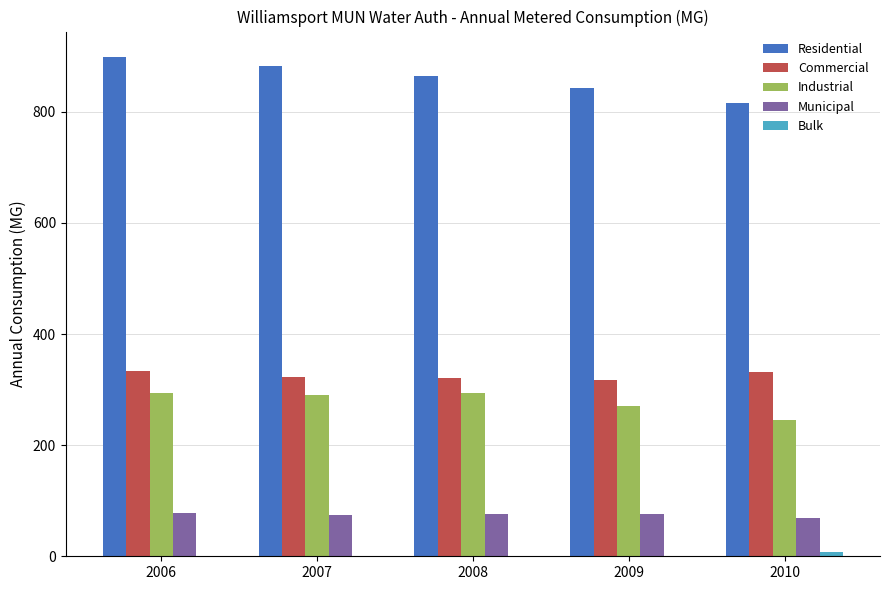

What is the sum of all Municipal values?

374.6